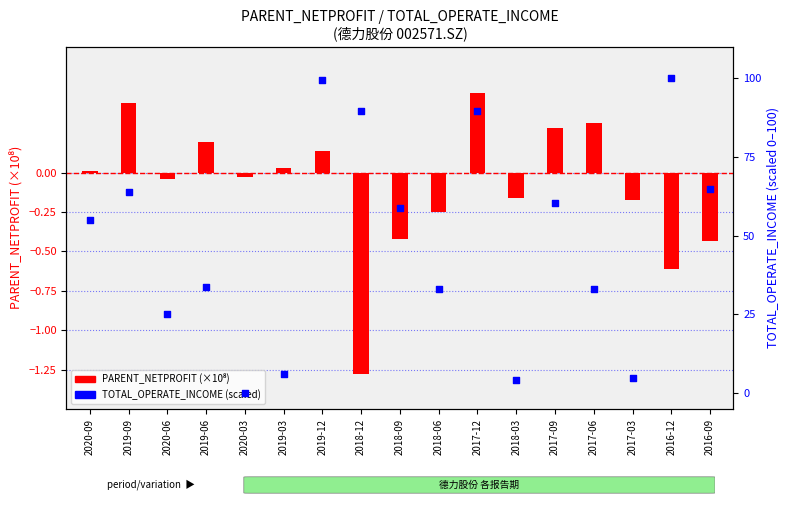

Which series contains the lowest Y value?

PARENT_NETPROFIT (×10⁸)